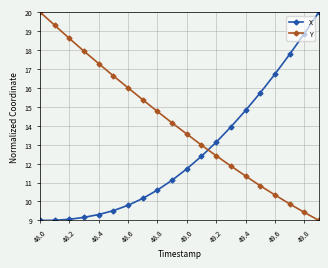

Reading left to right, what are all the values shown in this chart?

X: 9.0	9.0	9.1	9.2	9.3	9.5	9.8	10.2	10.6	11.1	11.7	12.4	13.1	13.9	14.8	15.7	16.7	17.8	18.9	20.0
Y: 20.0	19.3	18.6	17.9	17.3	16.6	16.0	15.4	14.8	14.1	13.6	13.0	12.4	11.9	11.3	10.8	10.3	9.9	9.4	9.0